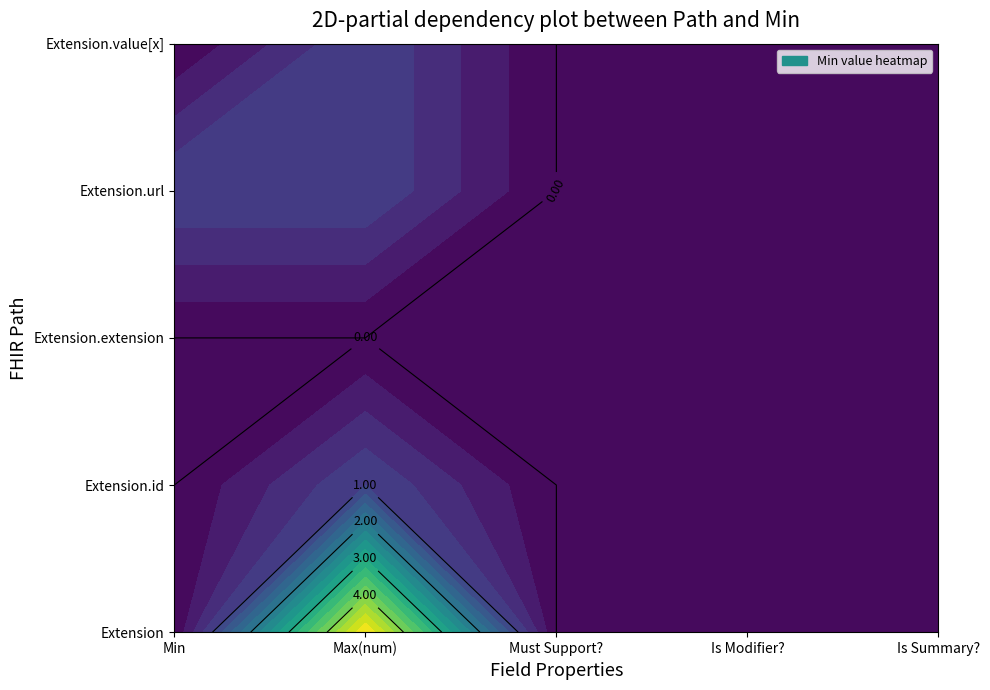

At which category does the chart reach its minimum across all series?

Min